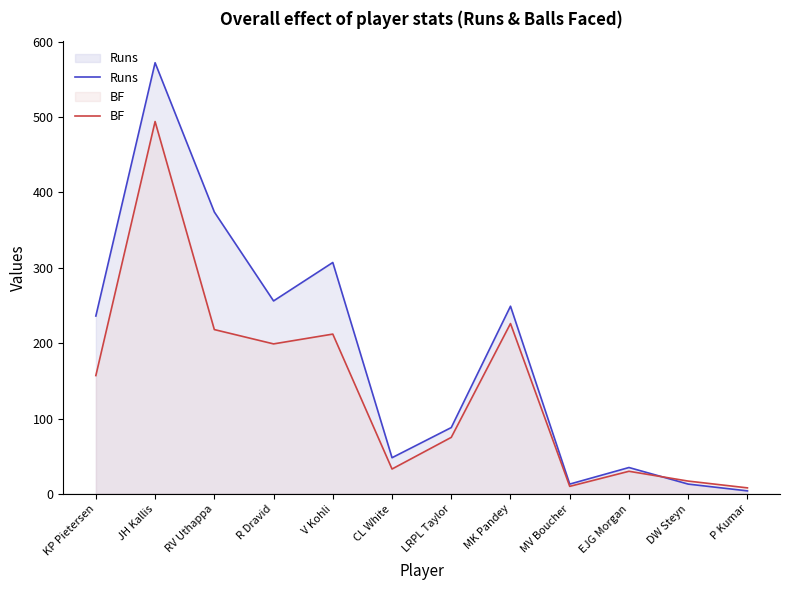

What is the minimum value shown in the chart?

4